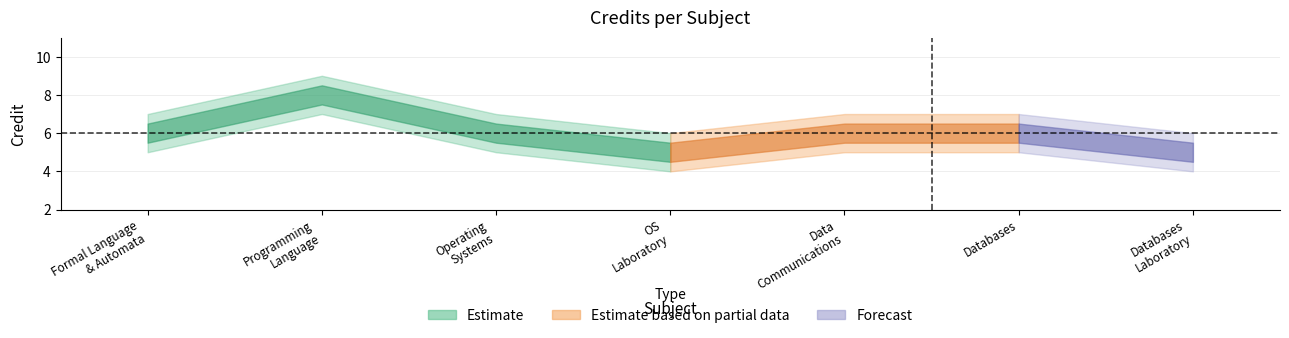

What is the sum of all values?

42